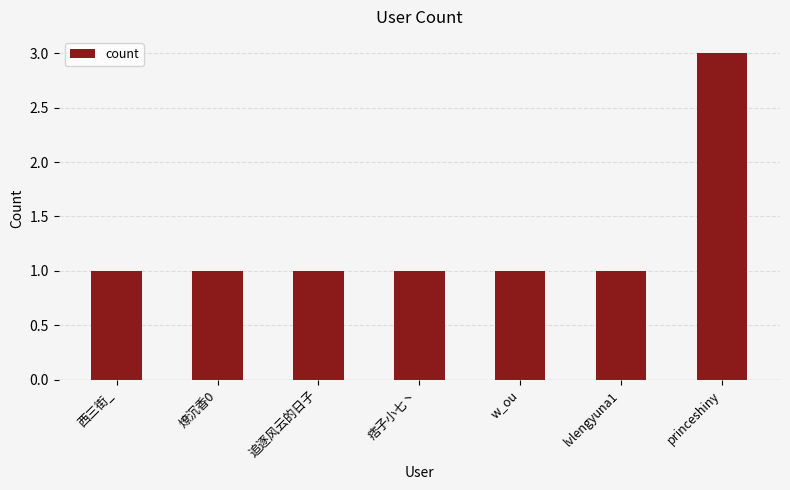

What is the difference between the maximum and minimum values?

2